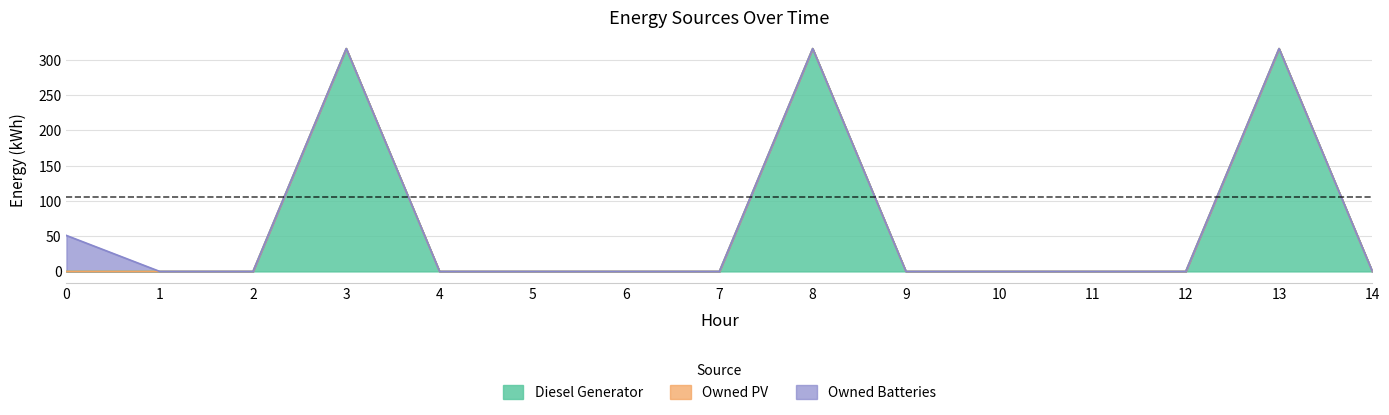

Is the value of Owned PV at 0 greater than the value of Diesel Generator at 7?

No